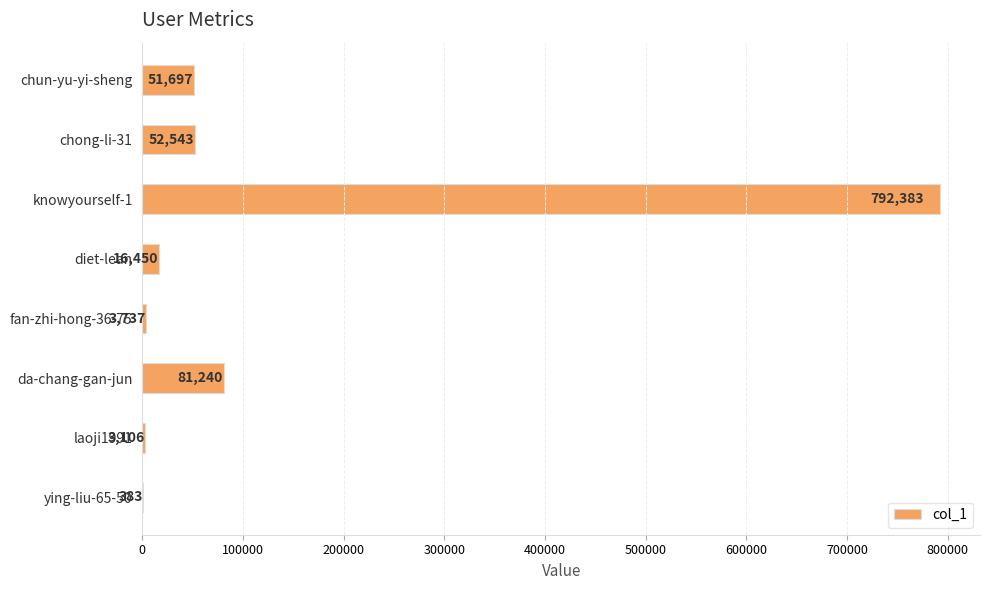

Reading bottom to top, what are all the values shown in this chart?

ying-liu-65-50=383	laoji1991=3106	da-chang-gan-jun=81240	fan-zhi-hong-36-75=3737	diet-lean=16450	knowyourself-1=792383	chong-li-31=52543	chun-yu-yi-sheng=51697